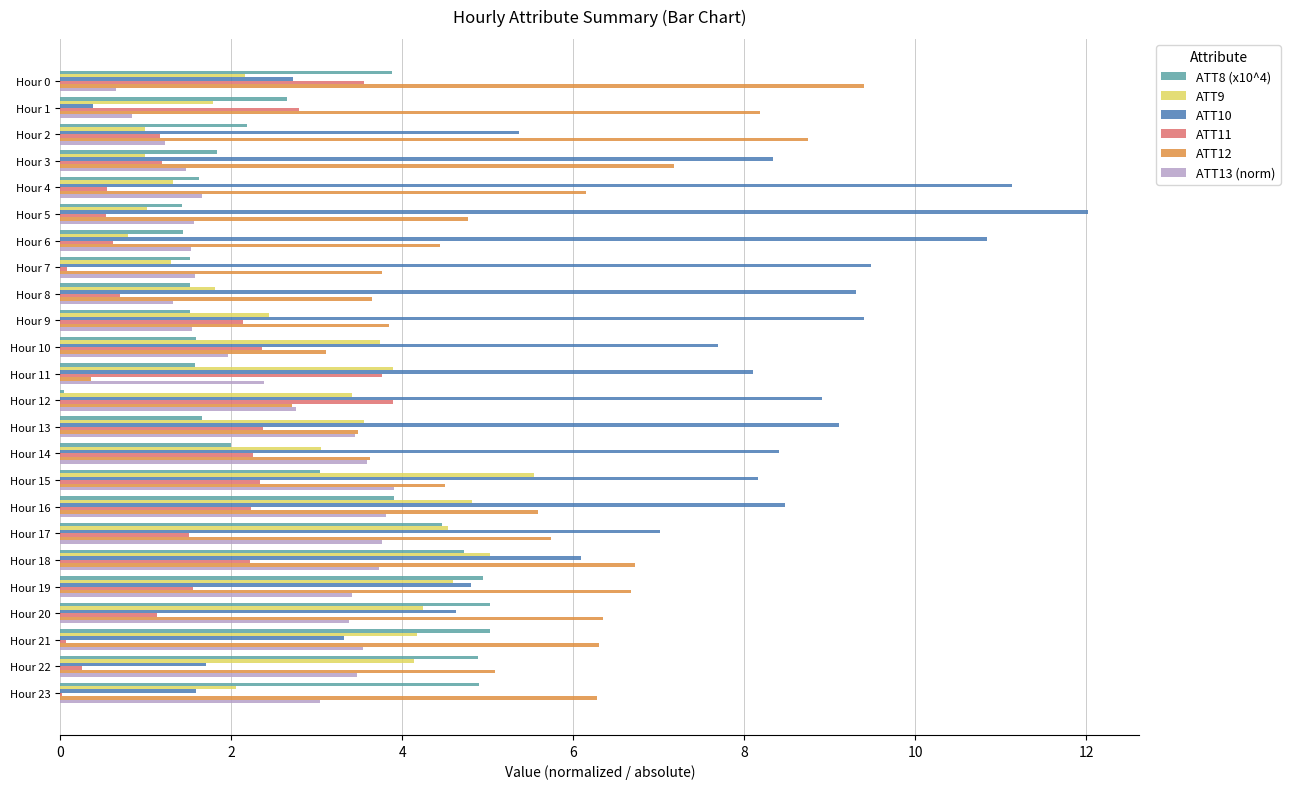

Between Hour 0 and Hour 9, which series saw the biggest shift?

ATT10